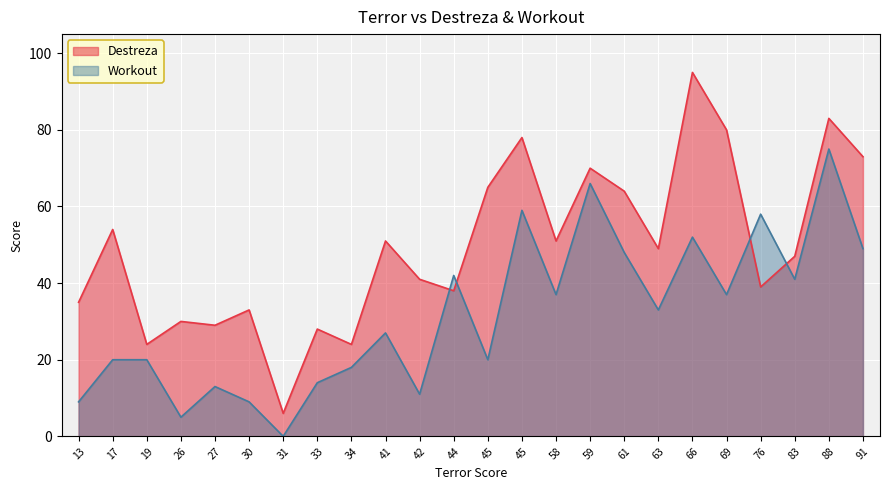

Which series ends up on top after the final intersection of Destreza and Workout?

Destreza